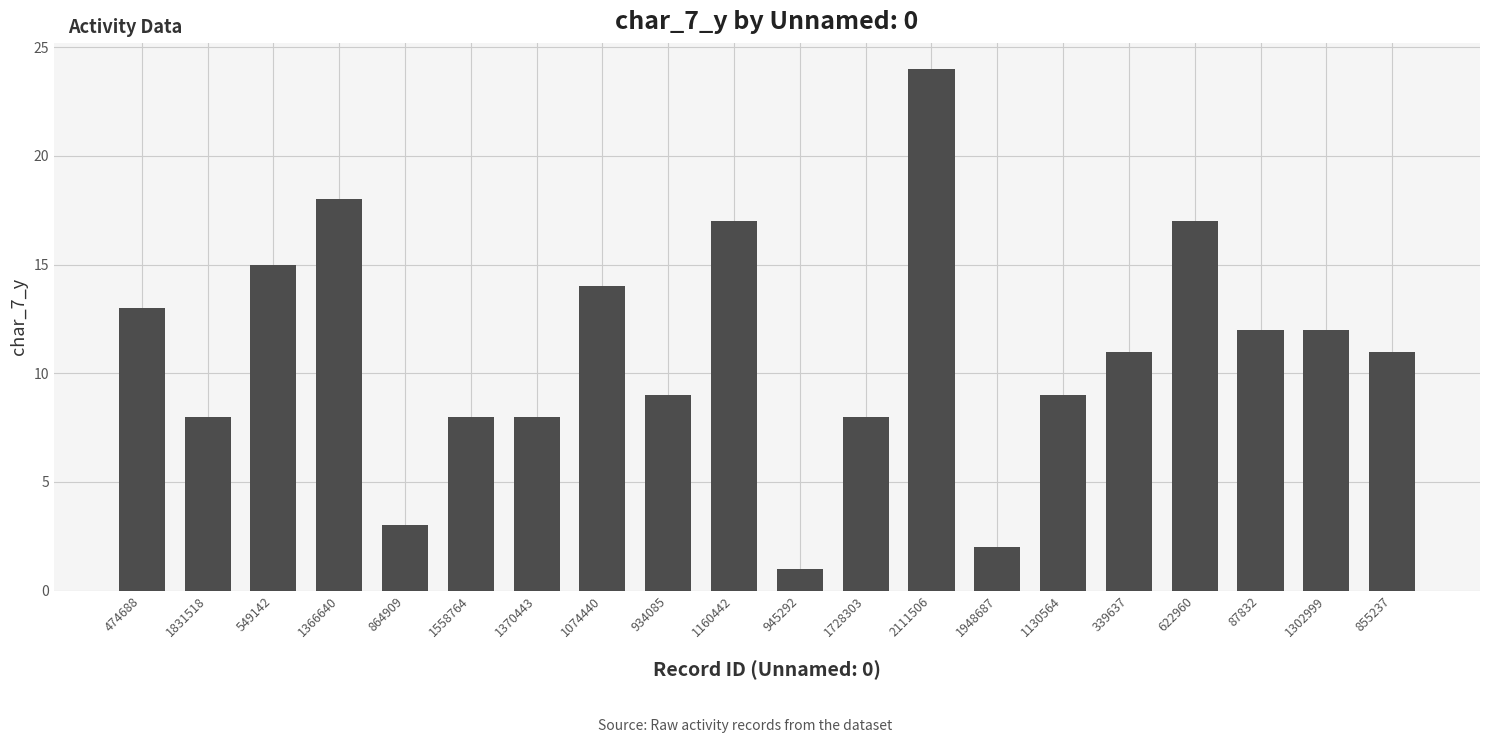

Between 1558764 and 1130564, which is larger?

1130564